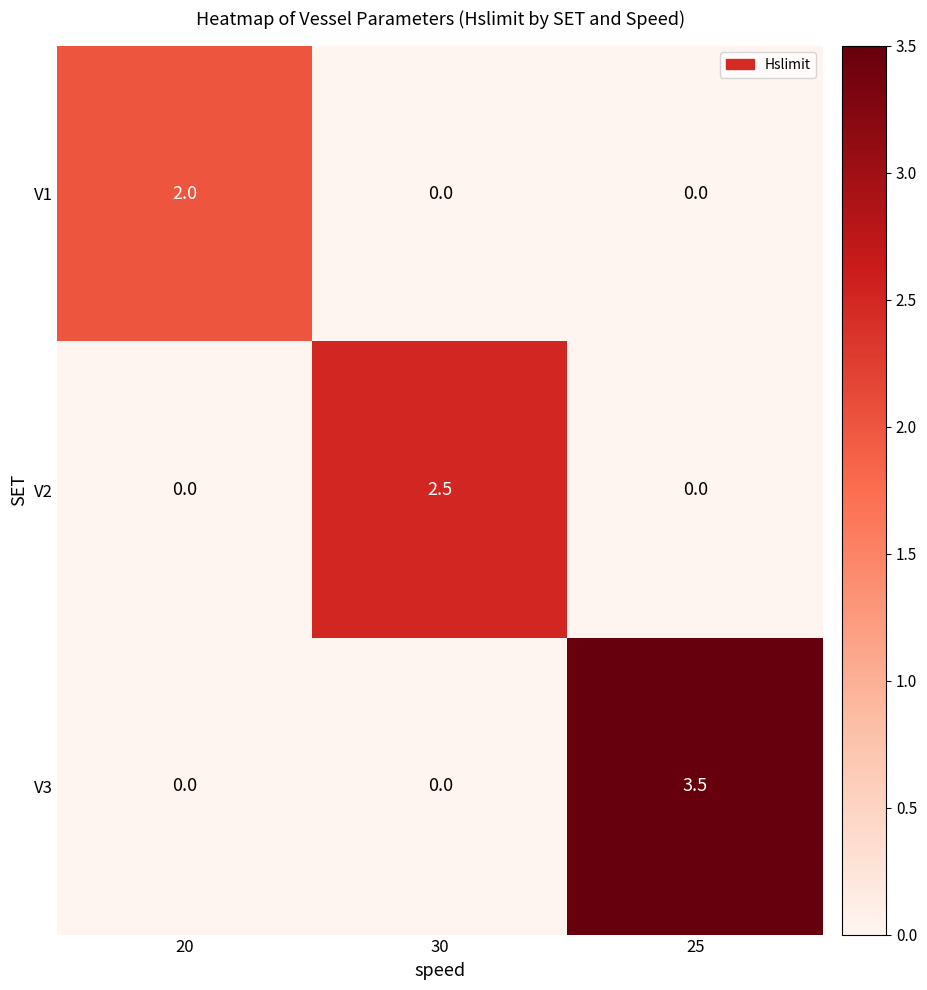

Count the number of categories in the chart.

3